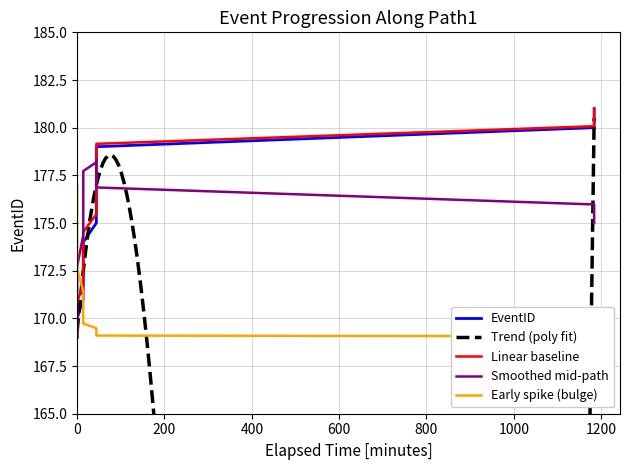

Is it true that the value at 1965-05-21T00:44:00 is 297?

False